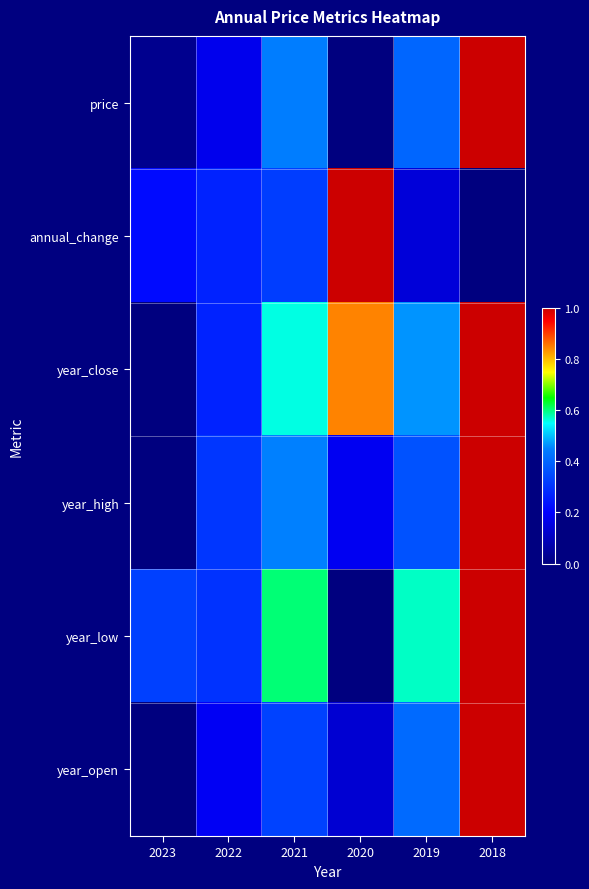

List the series in order of their peak value, highest first.

price, annual_change, year_close, year_high, year_low, year_open